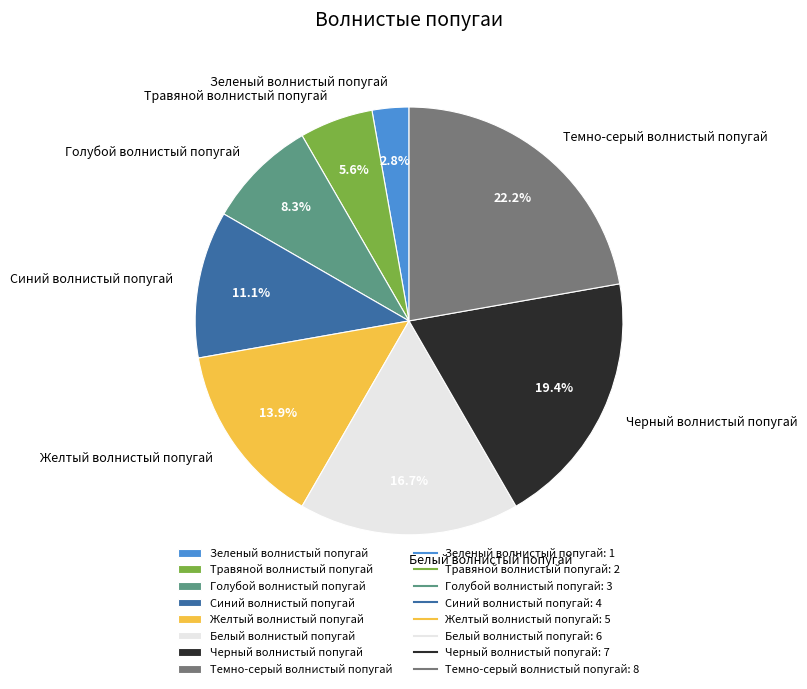

To the nearest percent, what is the difference between the largest and smallest slice percentages?

19%